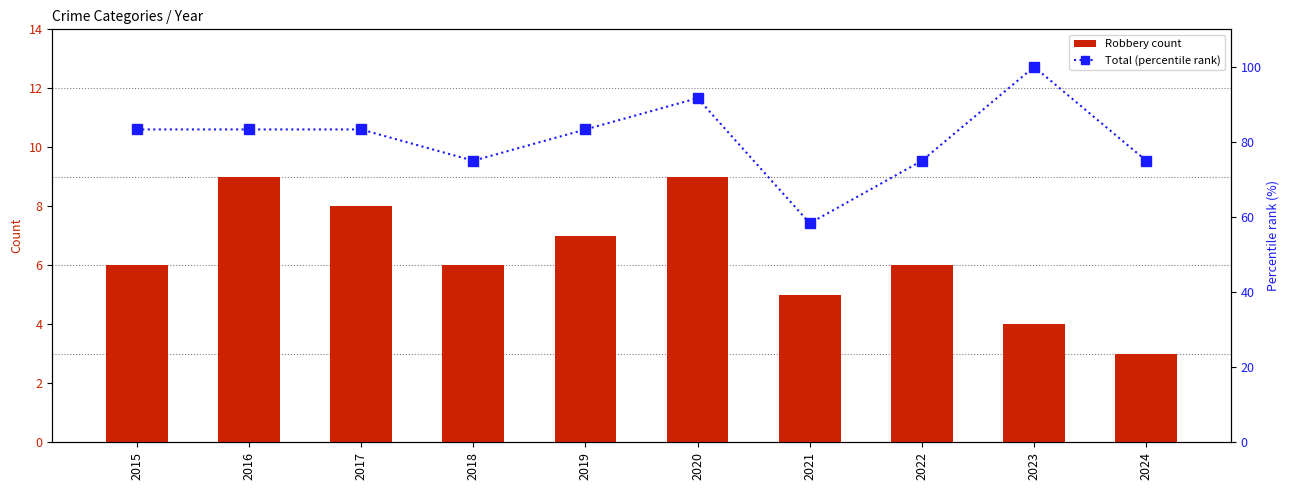

True or false: Total (percentile) has a value of 22.2 at 2019.

False